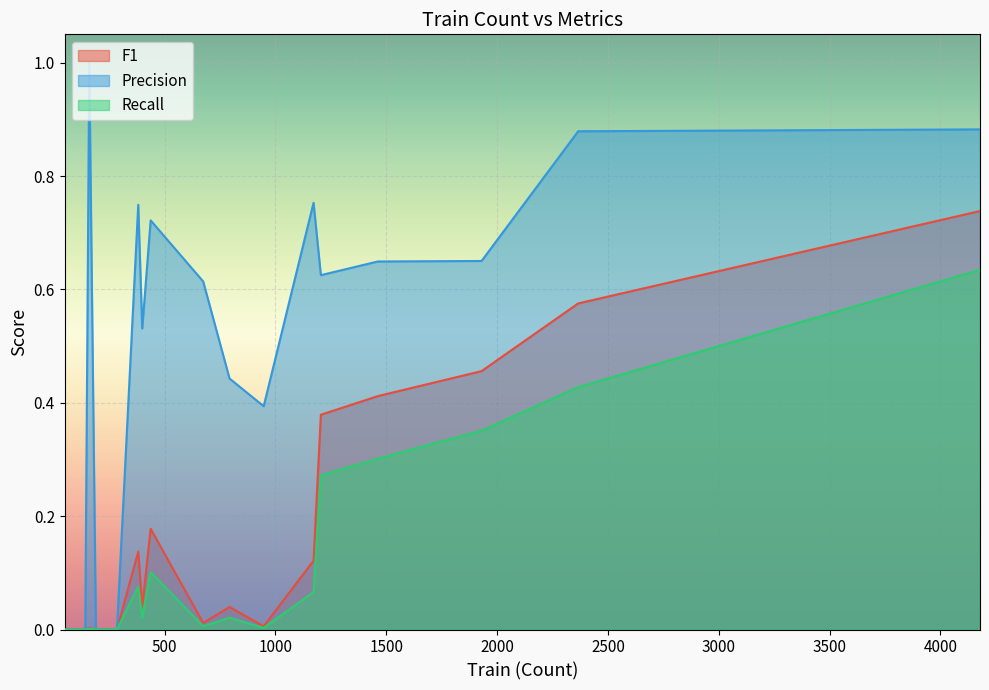

List the labels in order of Precision value, largest first.

160, 4179, 2366, 1172, 381, 437, 1930, 1462, 1205, 674, 399, 793, 947, 49, 285, 76, 246, 142, 202, 190